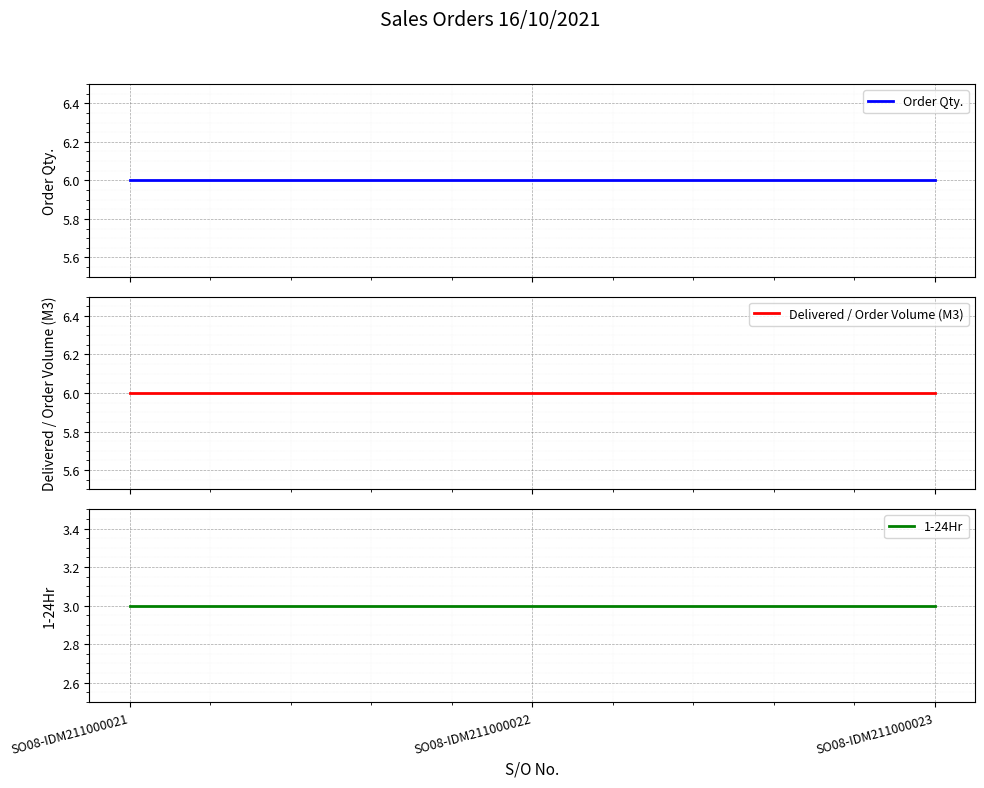

Which series changed the most between SO08-IDM211000021 and SO08-IDM211000022?

Order Qty.